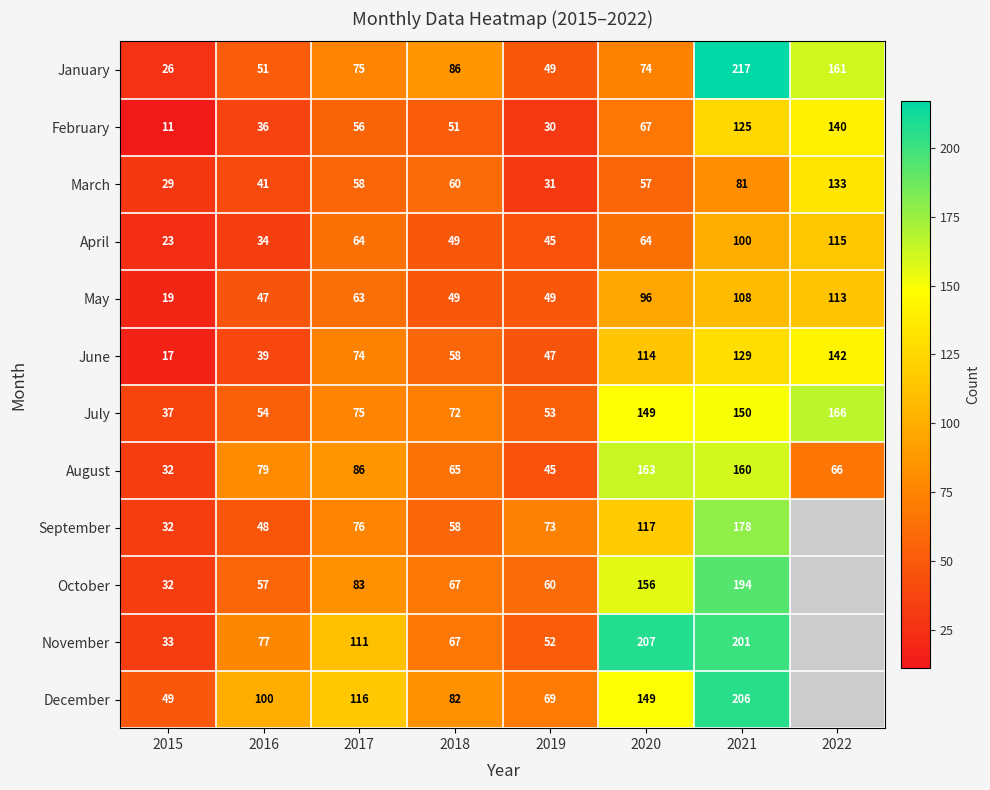

At which category does the chart reach its peak across all series?

2021